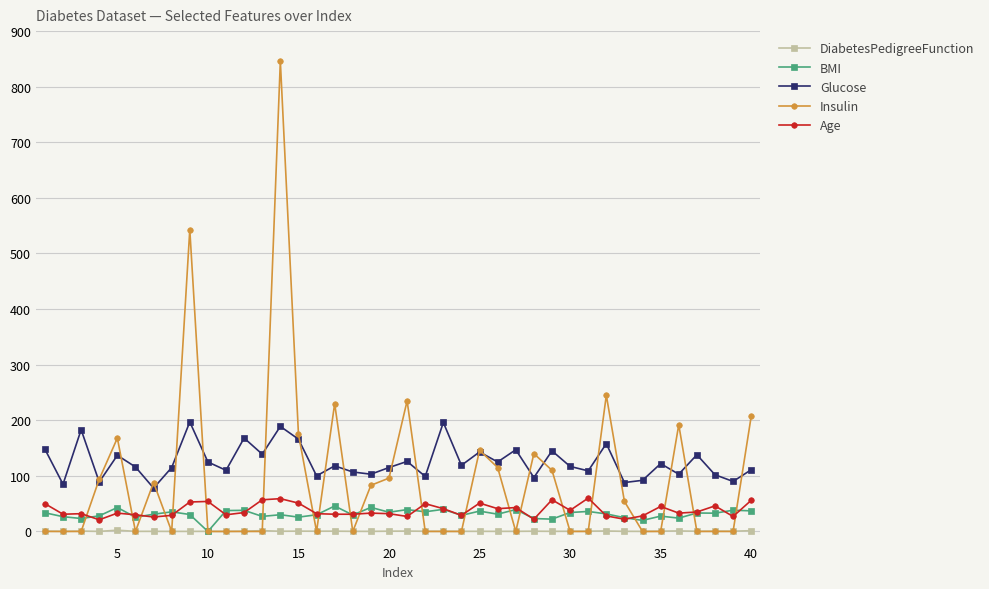

Count the number of categories in the chart.

40